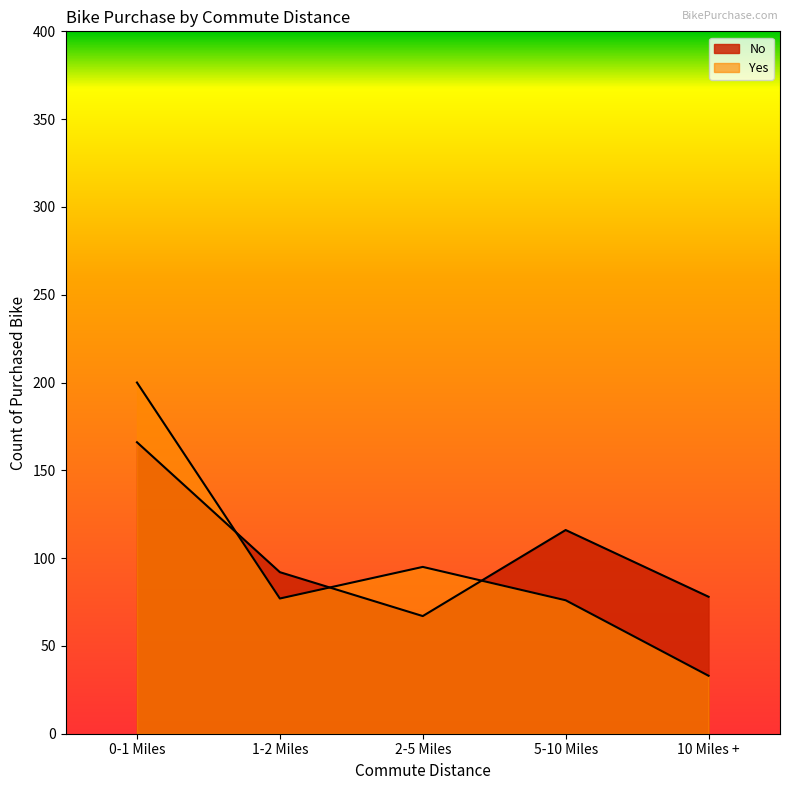

Where does the Yes series first go above 77?

0-1 Miles